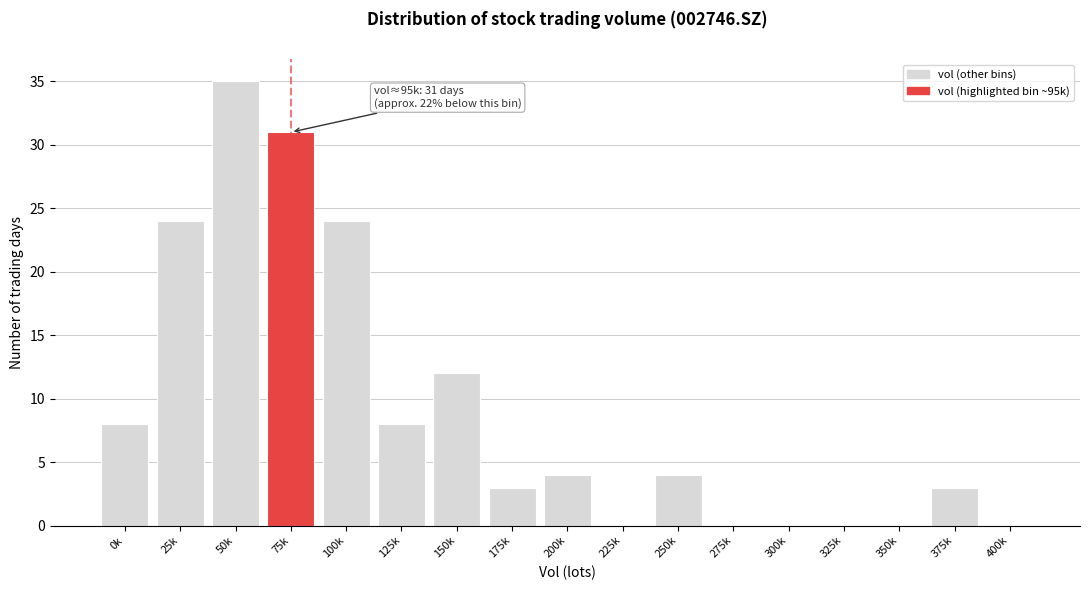

Reading left to right, list all the values displayed in this chart.

0k=8	25k=24	50k=35	75k=31	100k=24	125k=8	150k=12	175k=3	200k=4	225k=0	250k=4	275k=0	300k=0	325k=0	350k=0	375k=3	400k=0